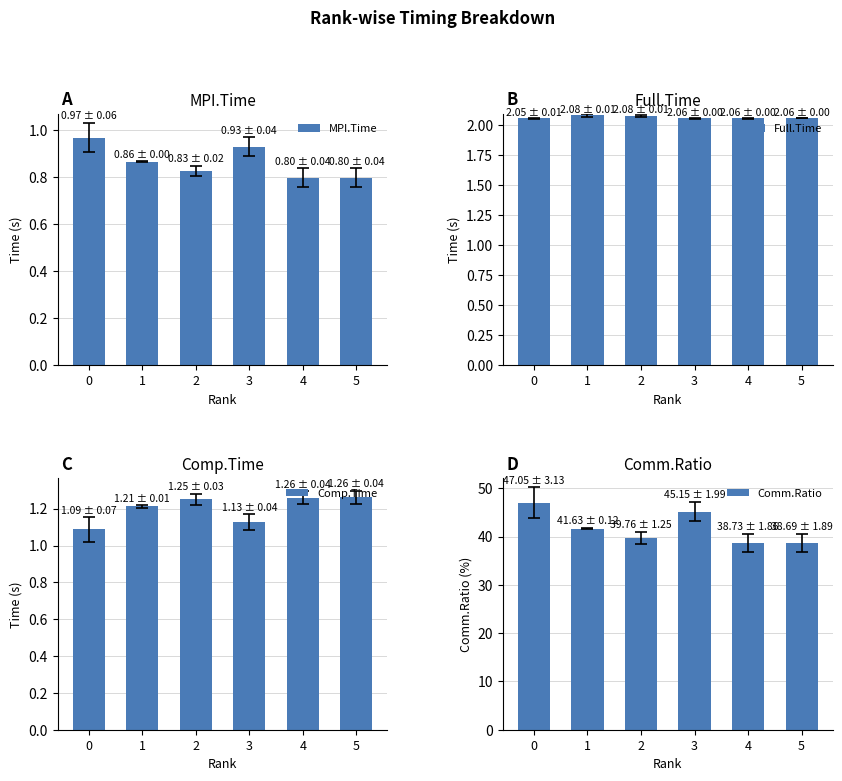

Reading left to right, what are all the values shown in this chart?

MPI.Time: 0=1.0	1=0.9	2=0.8	3=0.9	4=0.8	5=0.8
Full.Time: 0=2.1	1=2.1	2=2.1	3=2.1	4=2.1	5=2.1
Comp.Time: 0=1.1	1=1.2	2=1.3	3=1.1	4=1.3	5=1.3
Comm.Ratio: 0=47.0	1=41.6	2=39.8	3=45.1	4=38.7	5=38.7